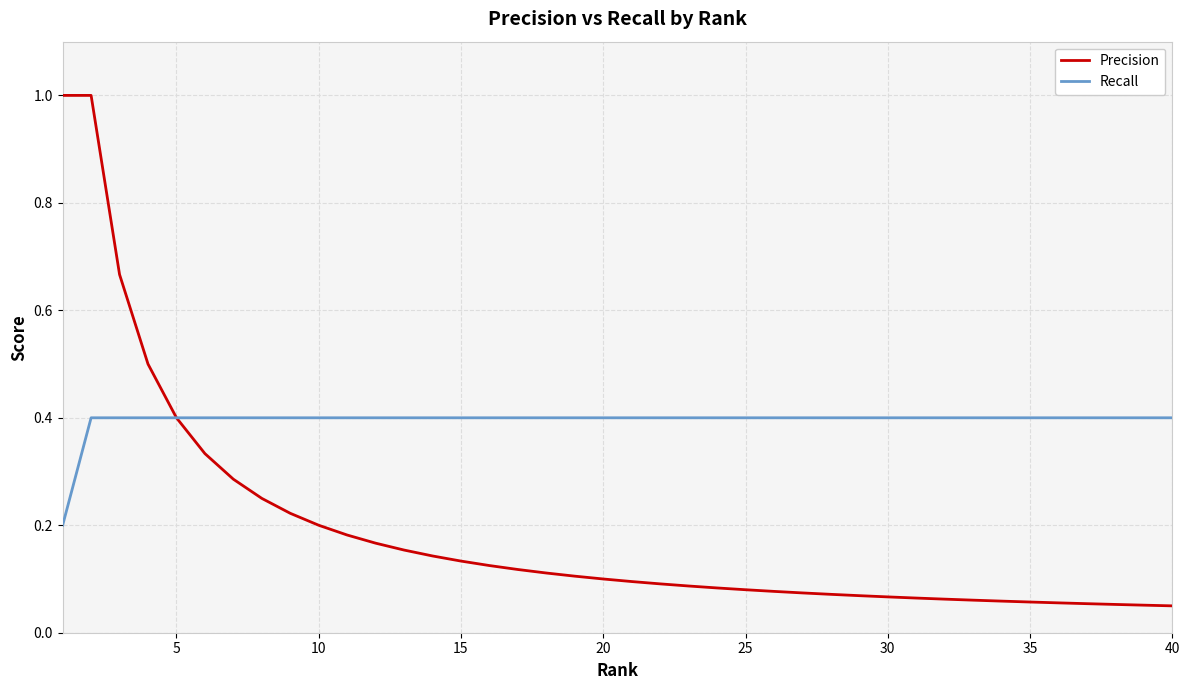

Which series has the widest spread of values?

Precision